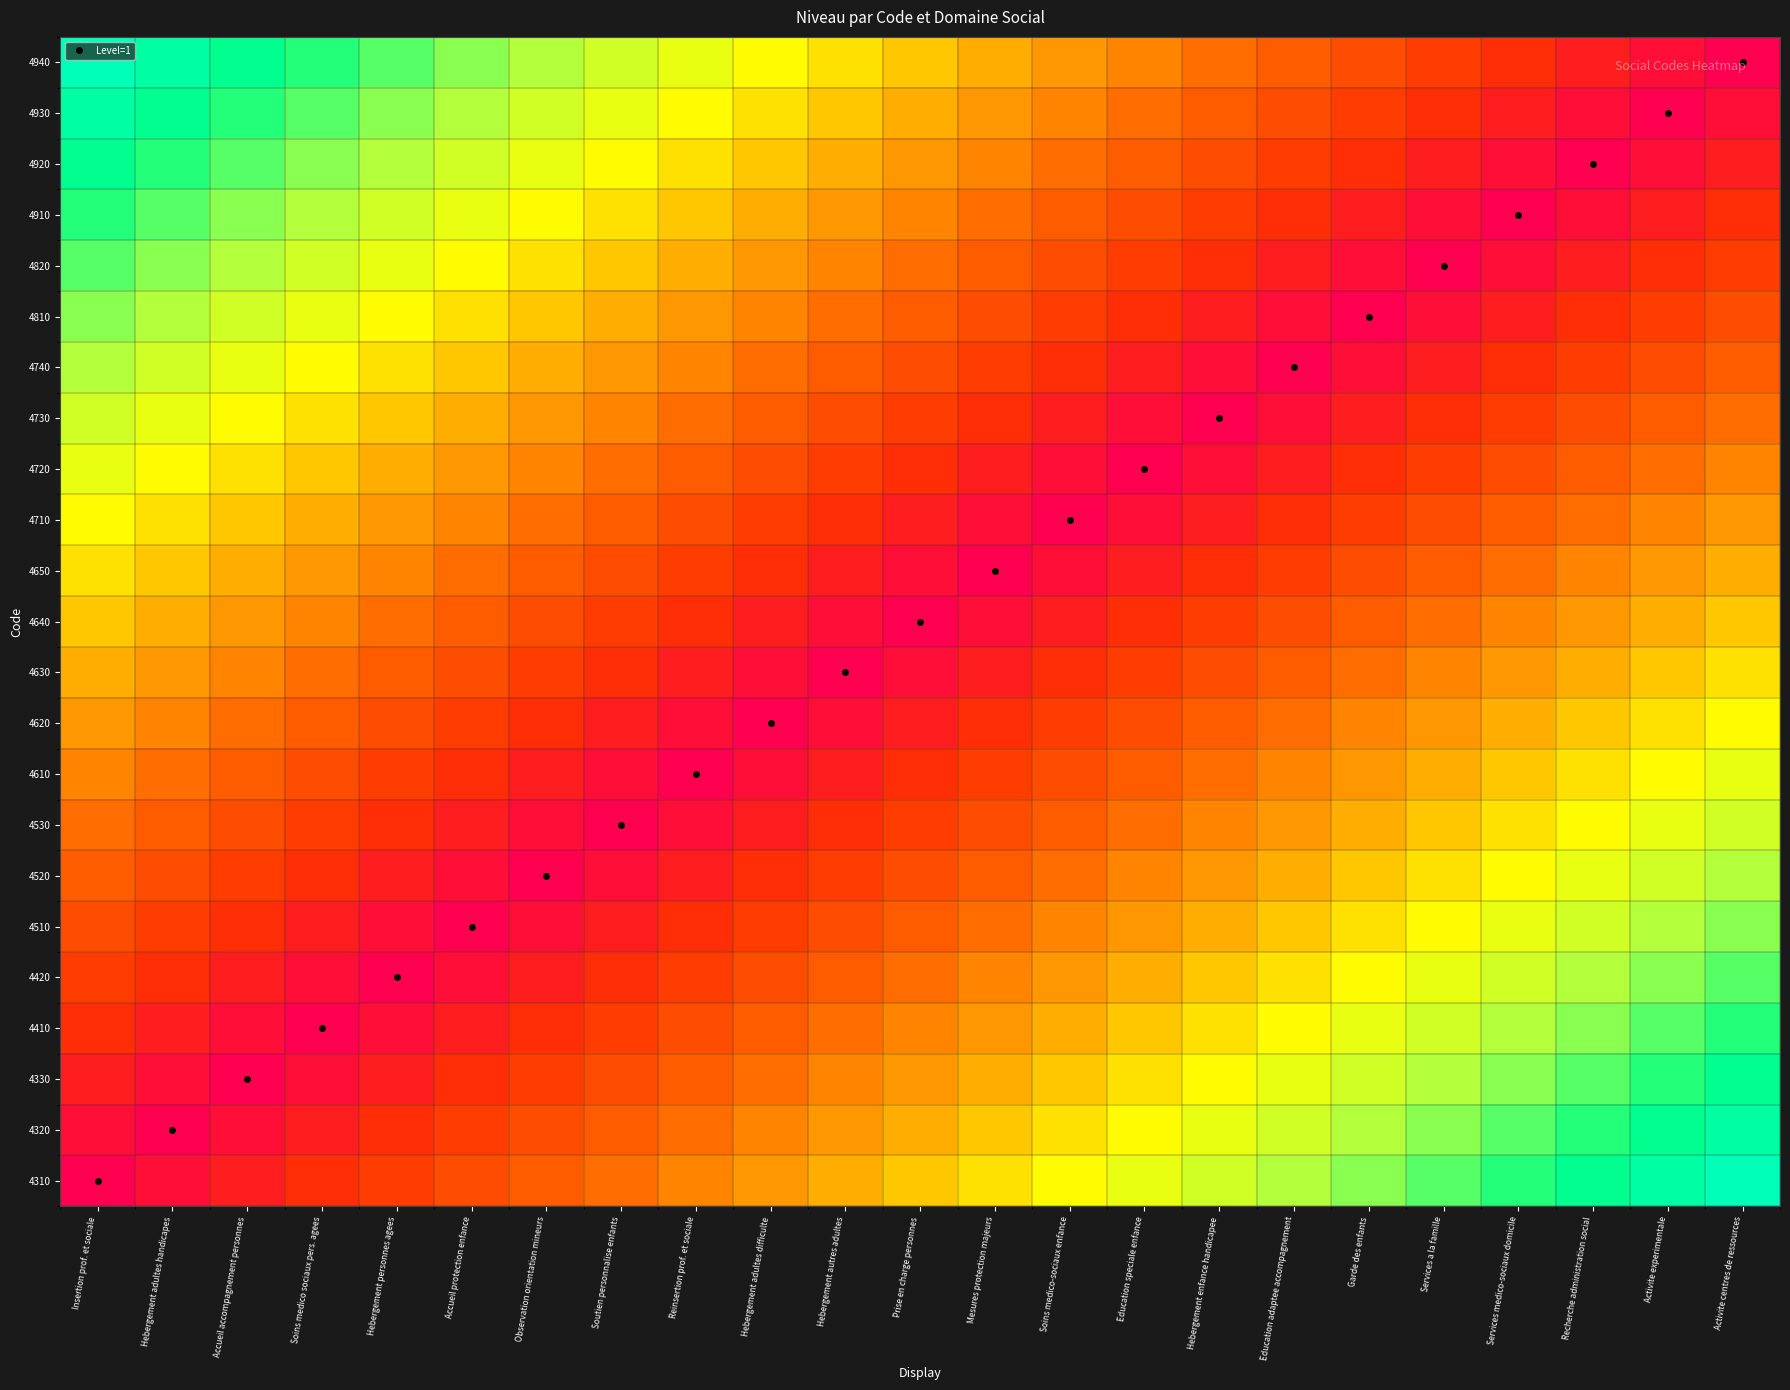

Reading left to right, extract all data points from this chart.

4310: Insertion prof. et sociale=0.0	Hebergement adultes handicapes=0.0	Accueil accompagnement personnes=0.1	Soins medico sociaux pers. agees=0.1	Hebergement personnes agees=0.2	Accueil protection enfance=0.2	Observation orientation mineurs=0.3	Soutien personnalise enfants=0.3	Reinsertion prof. et sociale=0.3	Hebergement adultes difficulte=0.4	Hebergement autres adultes=0.4	Prise en charge personnes=0.5	Mesures protection majeurs=0.5	Soins medico-sociaux enfance=0.6	Education speciale enfance=0.6	Hebergement enfance handicapee=0.7	Education adaptee accompagnement=0.7	Garde des enfants=0.7	Services a la famille=0.8	Services medico-sociaux domicile=0.8	Recherche administration social=0.9	Activite experimentale=0.9	Activite centres de ressources=1.0
4320: Insertion prof. et sociale=0.0	Hebergement adultes handicapes=0.0	Accueil accompagnement personnes=0.0	Soins medico sociaux pers. agees=0.1	Hebergement personnes agees=0.1	Accueil protection enfance=0.2	Observation orientation mineurs=0.2	Soutien personnalise enfants=0.3	Reinsertion prof. et sociale=0.3	Hebergement adultes difficulte=0.3	Hebergement autres adultes=0.4	Prise en charge personnes=0.4	Mesures protection majeurs=0.5	Soins medico-sociaux enfance=0.5	Education speciale enfance=0.6	Hebergement enfance handicapee=0.6	Education adaptee accompagnement=0.7	Garde des enfants=0.7	Services a la famille=0.7	Services medico-sociaux domicile=0.8	Recherche administration social=0.8	Activite experimentale=0.9	Activite centres de ressources=0.9
4330: Insertion prof. et sociale=0.1	Hebergement adultes handicapes=0.0	Accueil accompagnement personnes=0.0	Soins medico sociaux pers. agees=0.0	Hebergement personnes agees=0.1	Accueil protection enfance=0.1	Observation orientation mineurs=0.2	Soutien personnalise enfants=0.2	Reinsertion prof. et sociale=0.3	Hebergement adultes difficulte=0.3	Hebergement autres adultes=0.3	Prise en charge personnes=0.4	Mesures protection majeurs=0.4	Soins medico-sociaux enfance=0.5	Education speciale enfance=0.5	Hebergement enfance handicapee=0.6	Education adaptee accompagnement=0.6	Garde des enfants=0.7	Services a la famille=0.7	Services medico-sociaux domicile=0.7	Recherche administration social=0.8	Activite experimentale=0.8	Activite centres de ressources=0.9
4410: Insertion prof. et sociale=0.1	Hebergement adultes handicapes=0.1	Accueil accompagnement personnes=0.0	Soins medico sociaux pers. agees=0.0	Hebergement personnes agees=0.0	Accueil protection enfance=0.1	Observation orientation mineurs=0.1	Soutien personnalise enfants=0.2	Reinsertion prof. et sociale=0.2	Hebergement adultes difficulte=0.3	Hebergement autres adultes=0.3	Prise en charge personnes=0.3	Mesures protection majeurs=0.4	Soins medico-sociaux enfance=0.4	Education speciale enfance=0.5	Hebergement enfance handicapee=0.5	Education adaptee accompagnement=0.6	Garde des enfants=0.6	Services a la famille=0.7	Services medico-sociaux domicile=0.7	Recherche administration social=0.7	Activite experimentale=0.8	Activite centres de ressources=0.8
4420: Insertion prof. et sociale=0.2	Hebergement adultes handicapes=0.1	Accueil accompagnement personnes=0.1	Soins medico sociaux pers. agees=0.0	Hebergement personnes agees=0.0	Accueil protection enfance=0.0	Observation orientation mineurs=0.1	Soutien personnalise enfants=0.1	Reinsertion prof. et sociale=0.2	Hebergement adultes difficulte=0.2	Hebergement autres adultes=0.3	Prise en charge personnes=0.3	Mesures protection majeurs=0.3	Soins medico-sociaux enfance=0.4	Education speciale enfance=0.4	Hebergement enfance handicapee=0.5	Education adaptee accompagnement=0.5	Garde des enfants=0.6	Services a la famille=0.6	Services medico-sociaux domicile=0.7	Recherche administration social=0.7	Activite experimentale=0.7	Activite centres de ressources=0.8
4510: Insertion prof. et sociale=0.2	Hebergement adultes handicapes=0.2	Accueil accompagnement personnes=0.1	Soins medico sociaux pers. agees=0.1	Hebergement personnes agees=0.0	Accueil protection enfance=0.0	Observation orientation mineurs=0.0	Soutien personnalise enfants=0.1	Reinsertion prof. et sociale=0.1	Hebergement adultes difficulte=0.2	Hebergement autres adultes=0.2	Prise en charge personnes=0.3	Mesures protection majeurs=0.3	Soins medico-sociaux enfance=0.3	Education speciale enfance=0.4	Hebergement enfance handicapee=0.4	Education adaptee accompagnement=0.5	Garde des enfants=0.5	Services a la famille=0.6	Services medico-sociaux domicile=0.6	Recherche administration social=0.7	Activite experimentale=0.7	Activite centres de ressources=0.7
4520: Insertion prof. et sociale=0.3	Hebergement adultes handicapes=0.2	Accueil accompagnement personnes=0.2	Soins medico sociaux pers. agees=0.1	Hebergement personnes agees=0.1	Accueil protection enfance=0.0	Observation orientation mineurs=0.0	Soutien personnalise enfants=0.0	Reinsertion prof. et sociale=0.1	Hebergement adultes difficulte=0.1	Hebergement autres adultes=0.2	Prise en charge personnes=0.2	Mesures protection majeurs=0.3	Soins medico-sociaux enfance=0.3	Education speciale enfance=0.3	Hebergement enfance handicapee=0.4	Education adaptee accompagnement=0.4	Garde des enfants=0.5	Services a la famille=0.5	Services medico-sociaux domicile=0.6	Recherche administration social=0.6	Activite experimentale=0.7	Activite centres de ressources=0.7
4530: Insertion prof. et sociale=0.3	Hebergement adultes handicapes=0.3	Accueil accompagnement personnes=0.2	Soins medico sociaux pers. agees=0.2	Hebergement personnes agees=0.1	Accueil protection enfance=0.1	Observation orientation mineurs=0.0	Soutien personnalise enfants=0.0	Reinsertion prof. et sociale=0.0	Hebergement adultes difficulte=0.1	Hebergement autres adultes=0.1	Prise en charge personnes=0.2	Mesures protection majeurs=0.2	Soins medico-sociaux enfance=0.3	Education speciale enfance=0.3	Hebergement enfance handicapee=0.3	Education adaptee accompagnement=0.4	Garde des enfants=0.4	Services a la famille=0.5	Services medico-sociaux domicile=0.5	Recherche administration social=0.6	Activite experimentale=0.6	Activite centres de ressources=0.7
4610: Insertion prof. et sociale=0.3	Hebergement adultes handicapes=0.3	Accueil accompagnement personnes=0.3	Soins medico sociaux pers. agees=0.2	Hebergement personnes agees=0.2	Accueil protection enfance=0.1	Observation orientation mineurs=0.1	Soutien personnalise enfants=0.0	Reinsertion prof. et sociale=0.0	Hebergement adultes difficulte=0.0	Hebergement autres adultes=0.1	Prise en charge personnes=0.1	Mesures protection majeurs=0.2	Soins medico-sociaux enfance=0.2	Education speciale enfance=0.3	Hebergement enfance handicapee=0.3	Education adaptee accompagnement=0.3	Garde des enfants=0.4	Services a la famille=0.4	Services medico-sociaux domicile=0.5	Recherche administration social=0.5	Activite experimentale=0.6	Activite centres de ressources=0.6
4620: Insertion prof. et sociale=0.4	Hebergement adultes handicapes=0.3	Accueil accompagnement personnes=0.3	Soins medico sociaux pers. agees=0.3	Hebergement personnes agees=0.2	Accueil protection enfance=0.2	Observation orientation mineurs=0.1	Soutien personnalise enfants=0.1	Reinsertion prof. et sociale=0.0	Hebergement adultes difficulte=0.0	Hebergement autres adultes=0.0	Prise en charge personnes=0.1	Mesures protection majeurs=0.1	Soins medico-sociaux enfance=0.2	Education speciale enfance=0.2	Hebergement enfance handicapee=0.3	Education adaptee accompagnement=0.3	Garde des enfants=0.3	Services a la famille=0.4	Services medico-sociaux domicile=0.4	Recherche administration social=0.5	Activite experimentale=0.5	Activite centres de ressources=0.6
4630: Insertion prof. et sociale=0.4	Hebergement adultes handicapes=0.4	Accueil accompagnement personnes=0.3	Soins medico sociaux pers. agees=0.3	Hebergement personnes agees=0.3	Accueil protection enfance=0.2	Observation orientation mineurs=0.2	Soutien personnalise enfants=0.1	Reinsertion prof. et sociale=0.1	Hebergement adultes difficulte=0.0	Hebergement autres adultes=0.0	Prise en charge personnes=0.0	Mesures protection majeurs=0.1	Soins medico-sociaux enfance=0.1	Education speciale enfance=0.2	Hebergement enfance handicapee=0.2	Education adaptee accompagnement=0.3	Garde des enfants=0.3	Services a la famille=0.3	Services medico-sociaux domicile=0.4	Recherche administration social=0.4	Activite experimentale=0.5	Activite centres de ressources=0.5
4640: Insertion prof. et sociale=0.5	Hebergement adultes handicapes=0.4	Accueil accompagnement personnes=0.4	Soins medico sociaux pers. agees=0.3	Hebergement personnes agees=0.3	Accueil protection enfance=0.3	Observation orientation mineurs=0.2	Soutien personnalise enfants=0.2	Reinsertion prof. et sociale=0.1	Hebergement adultes difficulte=0.1	Hebergement autres adultes=0.0	Prise en charge personnes=0.0	Mesures protection majeurs=0.0	Soins medico-sociaux enfance=0.1	Education speciale enfance=0.1	Hebergement enfance handicapee=0.2	Education adaptee accompagnement=0.2	Garde des enfants=0.3	Services a la famille=0.3	Services medico-sociaux domicile=0.3	Recherche administration social=0.4	Activite experimentale=0.4	Activite centres de ressources=0.5
4650: Insertion prof. et sociale=0.5	Hebergement adultes handicapes=0.5	Accueil accompagnement personnes=0.4	Soins medico sociaux pers. agees=0.4	Hebergement personnes agees=0.3	Accueil protection enfance=0.3	Observation orientation mineurs=0.3	Soutien personnalise enfants=0.2	Reinsertion prof. et sociale=0.2	Hebergement adultes difficulte=0.1	Hebergement autres adultes=0.1	Prise en charge personnes=0.0	Mesures protection majeurs=0.0	Soins medico-sociaux enfance=0.0	Education speciale enfance=0.1	Hebergement enfance handicapee=0.1	Education adaptee accompagnement=0.2	Garde des enfants=0.2	Services a la famille=0.3	Services medico-sociaux domicile=0.3	Recherche administration social=0.3	Activite experimentale=0.4	Activite centres de ressources=0.4
4710: Insertion prof. et sociale=0.6	Hebergement adultes handicapes=0.5	Accueil accompagnement personnes=0.5	Soins medico sociaux pers. agees=0.4	Hebergement personnes agees=0.4	Accueil protection enfance=0.3	Observation orientation mineurs=0.3	Soutien personnalise enfants=0.3	Reinsertion prof. et sociale=0.2	Hebergement adultes difficulte=0.2	Hebergement autres adultes=0.1	Prise en charge personnes=0.1	Mesures protection majeurs=0.0	Soins medico-sociaux enfance=0.0	Education speciale enfance=0.0	Hebergement enfance handicapee=0.1	Education adaptee accompagnement=0.1	Garde des enfants=0.2	Services a la famille=0.2	Services medico-sociaux domicile=0.3	Recherche administration social=0.3	Activite experimentale=0.3	Activite centres de ressources=0.4
4720: Insertion prof. et sociale=0.6	Hebergement adultes handicapes=0.6	Accueil accompagnement personnes=0.5	Soins medico sociaux pers. agees=0.5	Hebergement personnes agees=0.4	Accueil protection enfance=0.4	Observation orientation mineurs=0.3	Soutien personnalise enfants=0.3	Reinsertion prof. et sociale=0.3	Hebergement adultes difficulte=0.2	Hebergement autres adultes=0.2	Prise en charge personnes=0.1	Mesures protection majeurs=0.1	Soins medico-sociaux enfance=0.0	Education speciale enfance=0.0	Hebergement enfance handicapee=0.0	Education adaptee accompagnement=0.1	Garde des enfants=0.1	Services a la famille=0.2	Services medico-sociaux domicile=0.2	Recherche administration social=0.3	Activite experimentale=0.3	Activite centres de ressources=0.3
4730: Insertion prof. et sociale=0.7	Hebergement adultes handicapes=0.6	Accueil accompagnement personnes=0.6	Soins medico sociaux pers. agees=0.5	Hebergement personnes agees=0.5	Accueil protection enfance=0.4	Observation orientation mineurs=0.4	Soutien personnalise enfants=0.3	Reinsertion prof. et sociale=0.3	Hebergement adultes difficulte=0.3	Hebergement autres adultes=0.2	Prise en charge personnes=0.2	Mesures protection majeurs=0.1	Soins medico-sociaux enfance=0.1	Education speciale enfance=0.0	Hebergement enfance handicapee=0.0	Education adaptee accompagnement=0.0	Garde des enfants=0.1	Services a la famille=0.1	Services medico-sociaux domicile=0.2	Recherche administration social=0.2	Activite experimentale=0.3	Activite centres de ressources=0.3
4740: Insertion prof. et sociale=0.7	Hebergement adultes handicapes=0.7	Accueil accompagnement personnes=0.6	Soins medico sociaux pers. agees=0.6	Hebergement personnes agees=0.5	Accueil protection enfance=0.5	Observation orientation mineurs=0.4	Soutien personnalise enfants=0.4	Reinsertion prof. et sociale=0.3	Hebergement adultes difficulte=0.3	Hebergement autres adultes=0.3	Prise en charge personnes=0.2	Mesures protection majeurs=0.2	Soins medico-sociaux enfance=0.1	Education speciale enfance=0.1	Hebergement enfance handicapee=0.0	Education adaptee accompagnement=0.0	Garde des enfants=0.0	Services a la famille=0.1	Services medico-sociaux domicile=0.1	Recherche administration social=0.2	Activite experimentale=0.2	Activite centres de ressources=0.3
4810: Insertion prof. et sociale=0.7	Hebergement adultes handicapes=0.7	Accueil accompagnement personnes=0.7	Soins medico sociaux pers. agees=0.6	Hebergement personnes agees=0.6	Accueil protection enfance=0.5	Observation orientation mineurs=0.5	Soutien personnalise enfants=0.4	Reinsertion prof. et sociale=0.4	Hebergement adultes difficulte=0.3	Hebergement autres adultes=0.3	Prise en charge personnes=0.3	Mesures protection majeurs=0.2	Soins medico-sociaux enfance=0.2	Education speciale enfance=0.1	Hebergement enfance handicapee=0.1	Education adaptee accompagnement=0.0	Garde des enfants=0.0	Services a la famille=0.0	Services medico-sociaux domicile=0.1	Recherche administration social=0.1	Activite experimentale=0.2	Activite centres de ressources=0.2
4820: Insertion prof. et sociale=0.8	Hebergement adultes handicapes=0.7	Accueil accompagnement personnes=0.7	Soins medico sociaux pers. agees=0.7	Hebergement personnes agees=0.6	Accueil protection enfance=0.6	Observation orientation mineurs=0.5	Soutien personnalise enfants=0.5	Reinsertion prof. et sociale=0.4	Hebergement adultes difficulte=0.4	Hebergement autres adultes=0.3	Prise en charge personnes=0.3	Mesures protection majeurs=0.3	Soins medico-sociaux enfance=0.2	Education speciale enfance=0.2	Hebergement enfance handicapee=0.1	Education adaptee accompagnement=0.1	Garde des enfants=0.0	Services a la famille=0.0	Services medico-sociaux domicile=0.0	Recherche administration social=0.1	Activite experimentale=0.1	Activite centres de ressources=0.2
4910: Insertion prof. et sociale=0.8	Hebergement adultes handicapes=0.8	Accueil accompagnement personnes=0.7	Soins medico sociaux pers. agees=0.7	Hebergement personnes agees=0.7	Accueil protection enfance=0.6	Observation orientation mineurs=0.6	Soutien personnalise enfants=0.5	Reinsertion prof. et sociale=0.5	Hebergement adultes difficulte=0.4	Hebergement autres adultes=0.4	Prise en charge personnes=0.3	Mesures protection majeurs=0.3	Soins medico-sociaux enfance=0.3	Education speciale enfance=0.2	Hebergement enfance handicapee=0.2	Education adaptee accompagnement=0.1	Garde des enfants=0.1	Services a la famille=0.0	Services medico-sociaux domicile=0.0	Recherche administration social=0.0	Activite experimentale=0.1	Activite centres de ressources=0.1
4920: Insertion prof. et sociale=0.9	Hebergement adultes handicapes=0.8	Accueil accompagnement personnes=0.8	Soins medico sociaux pers. agees=0.7	Hebergement personnes agees=0.7	Accueil protection enfance=0.7	Observation orientation mineurs=0.6	Soutien personnalise enfants=0.6	Reinsertion prof. et sociale=0.5	Hebergement adultes difficulte=0.5	Hebergement autres adultes=0.4	Prise en charge personnes=0.4	Mesures protection majeurs=0.3	Soins medico-sociaux enfance=0.3	Education speciale enfance=0.3	Hebergement enfance handicapee=0.2	Education adaptee accompagnement=0.2	Garde des enfants=0.1	Services a la famille=0.1	Services medico-sociaux domicile=0.0	Recherche administration social=0.0	Activite experimentale=0.0	Activite centres de ressources=0.1
4930: Insertion prof. et sociale=0.9	Hebergement adultes handicapes=0.9	Accueil accompagnement personnes=0.8	Soins medico sociaux pers. agees=0.8	Hebergement personnes agees=0.7	Accueil protection enfance=0.7	Observation orientation mineurs=0.7	Soutien personnalise enfants=0.6	Reinsertion prof. et sociale=0.6	Hebergement adultes difficulte=0.5	Hebergement autres adultes=0.5	Prise en charge personnes=0.4	Mesures protection majeurs=0.4	Soins medico-sociaux enfance=0.3	Education speciale enfance=0.3	Hebergement enfance handicapee=0.3	Education adaptee accompagnement=0.2	Garde des enfants=0.2	Services a la famille=0.1	Services medico-sociaux domicile=0.1	Recherche administration social=0.0	Activite experimentale=0.0	Activite centres de ressources=0.0
4940: Insertion prof. et sociale=1.0	Hebergement adultes handicapes=0.9	Accueil accompagnement personnes=0.9	Soins medico sociaux pers. agees=0.8	Hebergement personnes agees=0.8	Accueil protection enfance=0.7	Observation orientation mineurs=0.7	Soutien personnalise enfants=0.7	Reinsertion prof. et sociale=0.6	Hebergement adultes difficulte=0.6	Hebergement autres adultes=0.5	Prise en charge personnes=0.5	Mesures protection majeurs=0.4	Soins medico-sociaux enfance=0.4	Education speciale enfance=0.3	Hebergement enfance handicapee=0.3	Education adaptee accompagnement=0.3	Garde des enfants=0.2	Services a la famille=0.2	Services medico-sociaux domicile=0.1	Recherche administration social=0.1	Activite experimentale=0.0	Activite centres de ressources=0.0